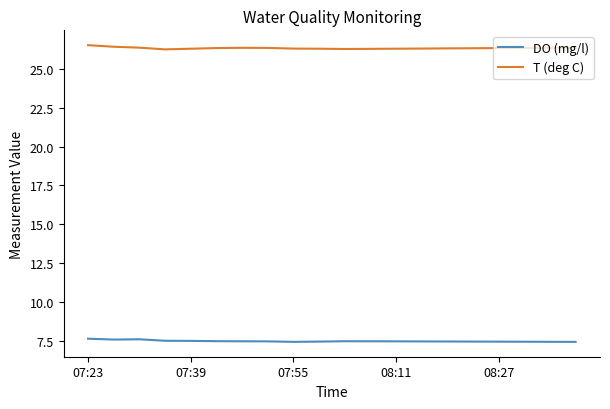

Rank the series by their maximum value, from highest to lowest.

T (deg C), DO (mg/l)